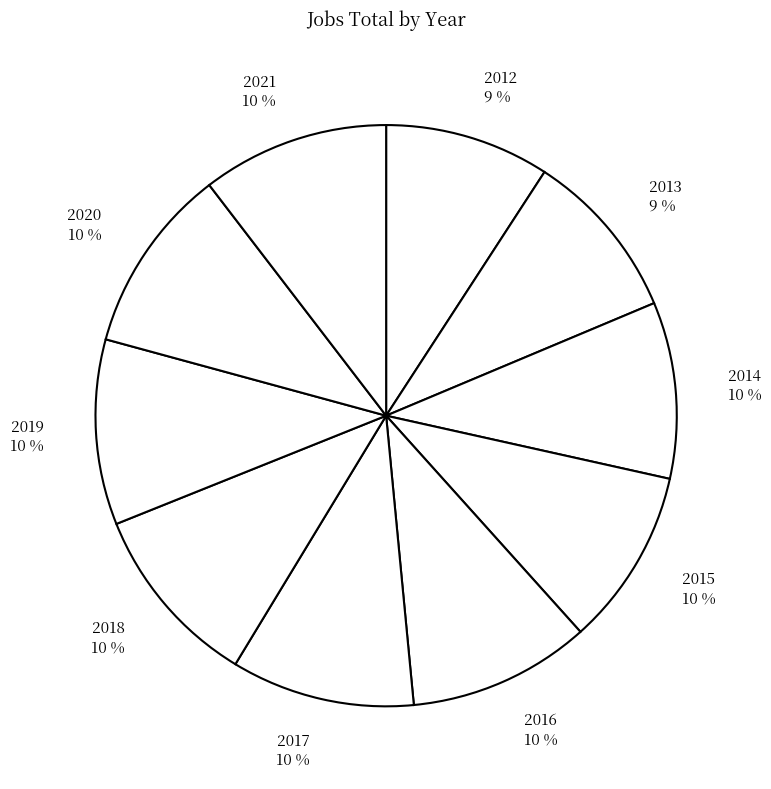

Is 2019 the majority of the pie?

No